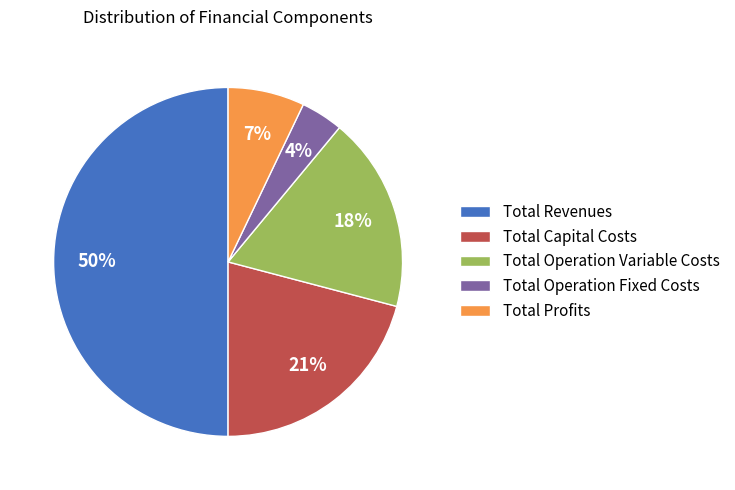

What percentage is the Total Capital Costs slice, to the nearest percent?

21%